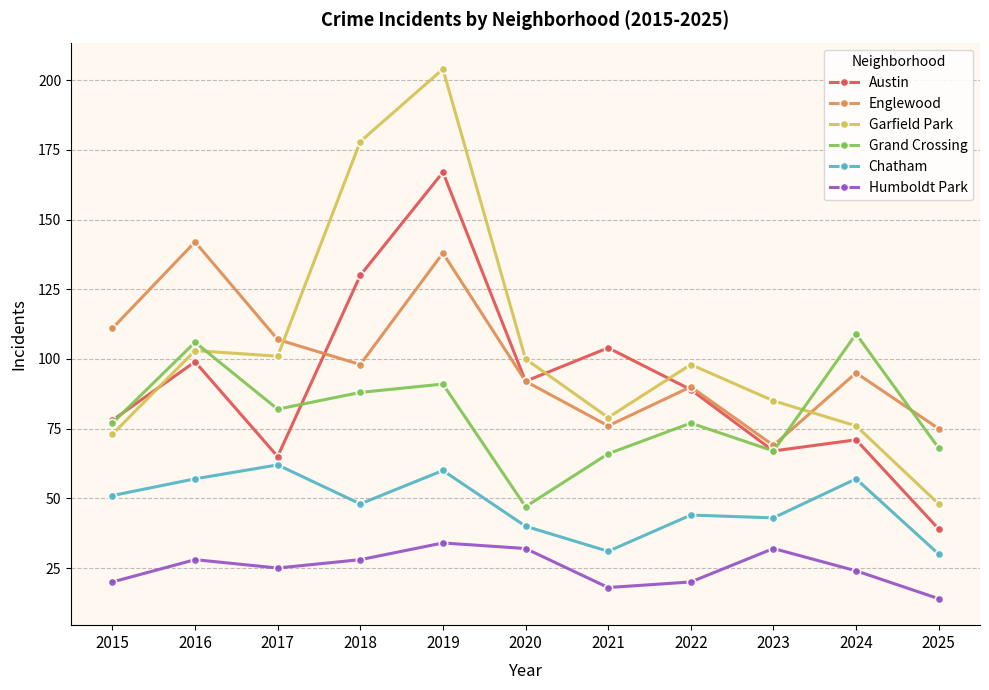

What is the maximum value shown in the chart?

204